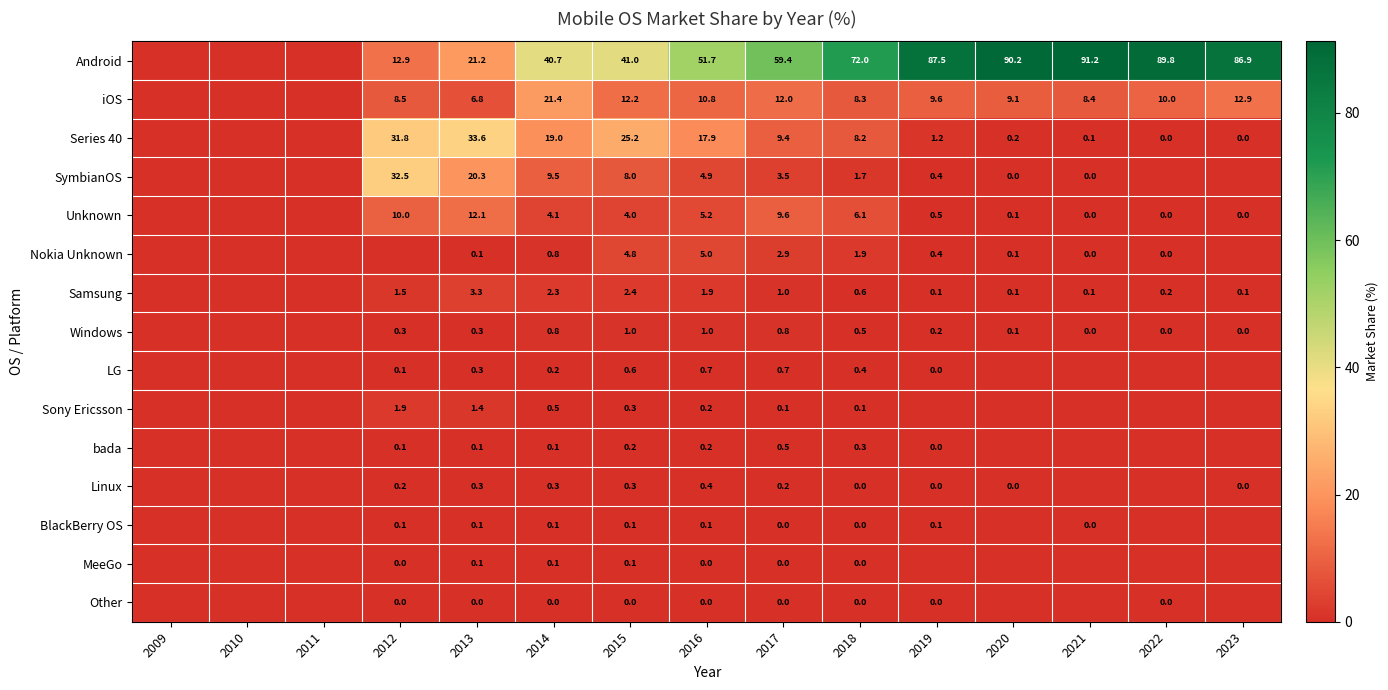

What is the total value across all series at 2013?

100.0